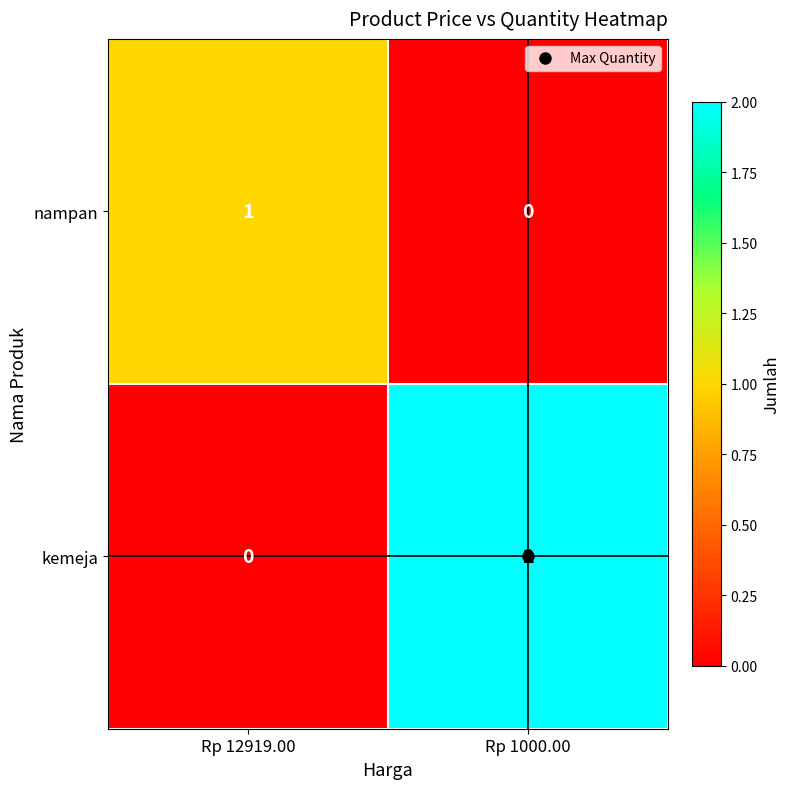

Which series has the largest total across all categories?

kemeja